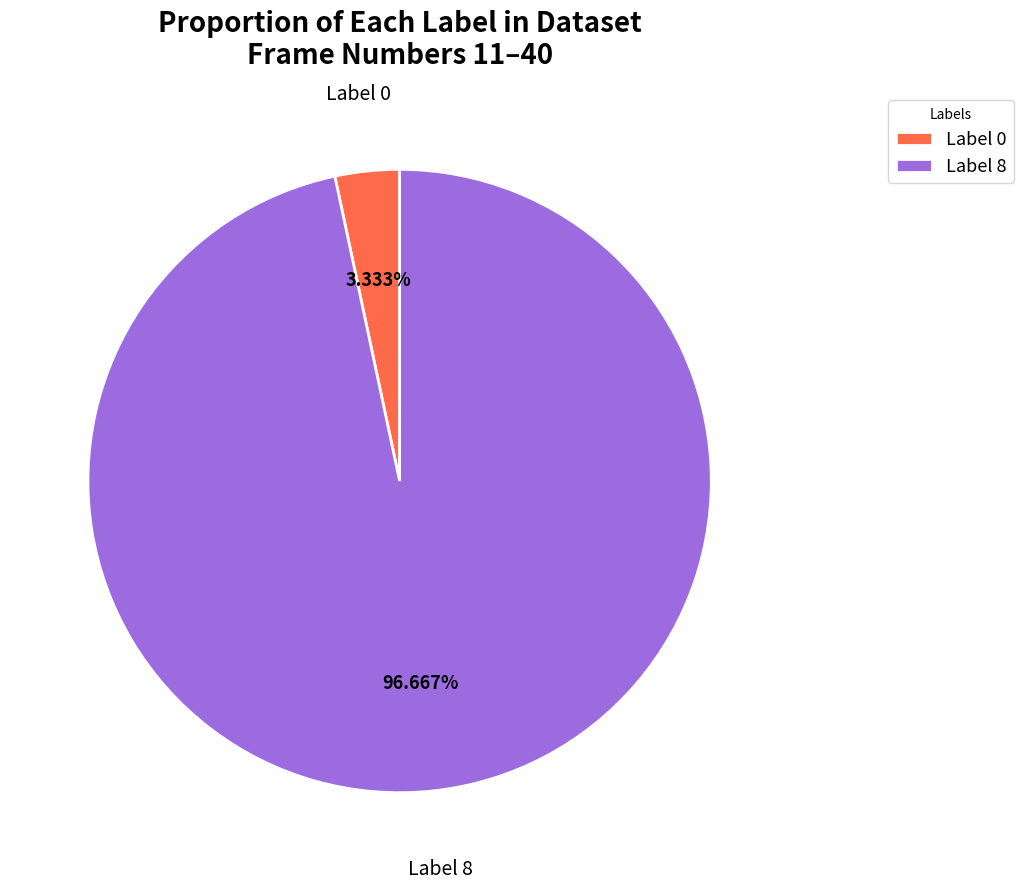

What is the ratio of the value at Label 8 to the value at Label 0?

29.0